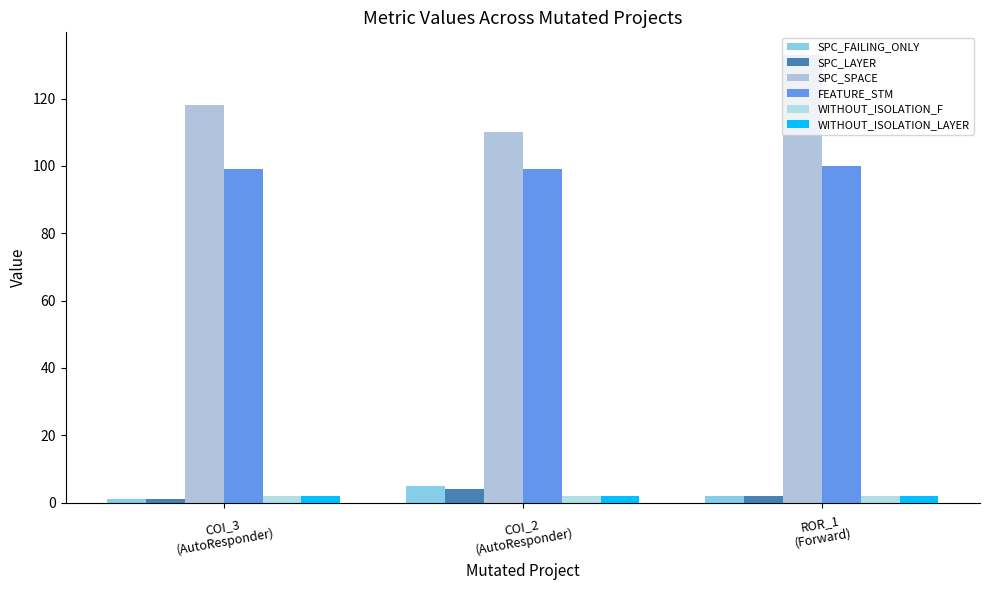

At how many categories does at least one series exceed 40?

3